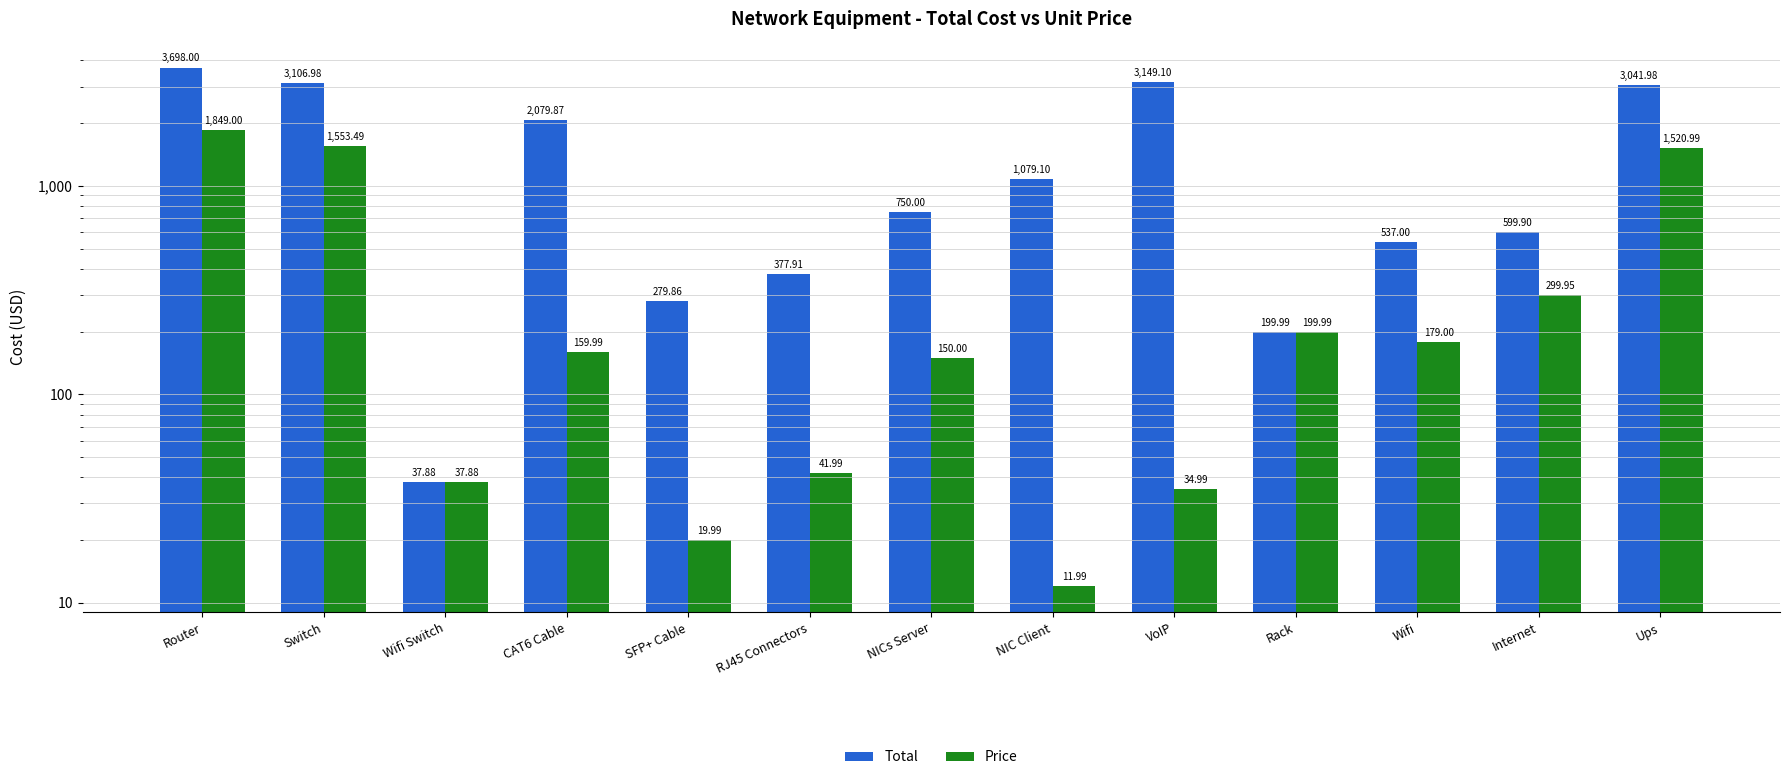

Count the number of data series in this chart.

2